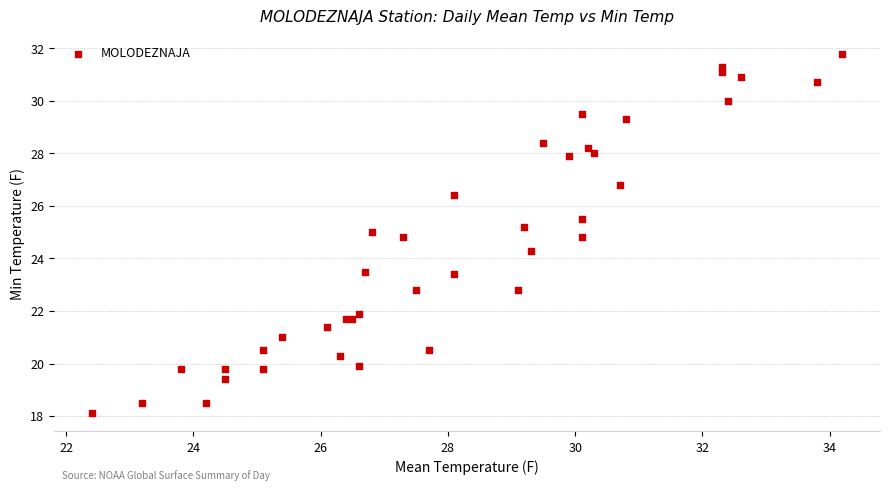

What Y value in the scatter plot is closest to 24?

24.3